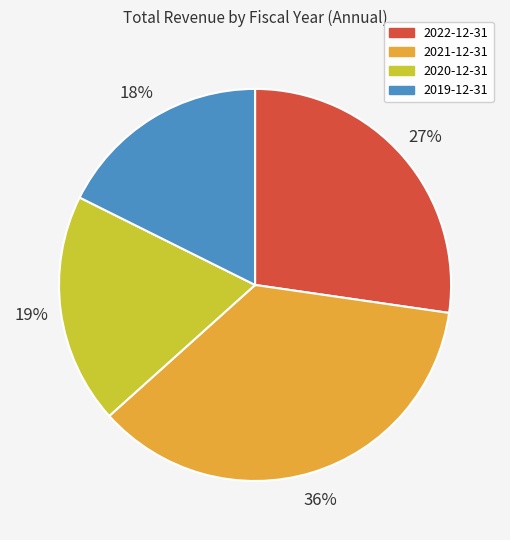

Which slice is the smallest?

2019-12-31